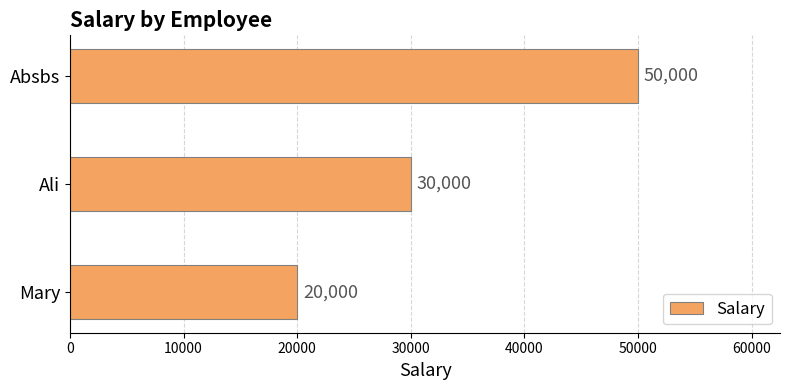

How many bars are there in total?

3